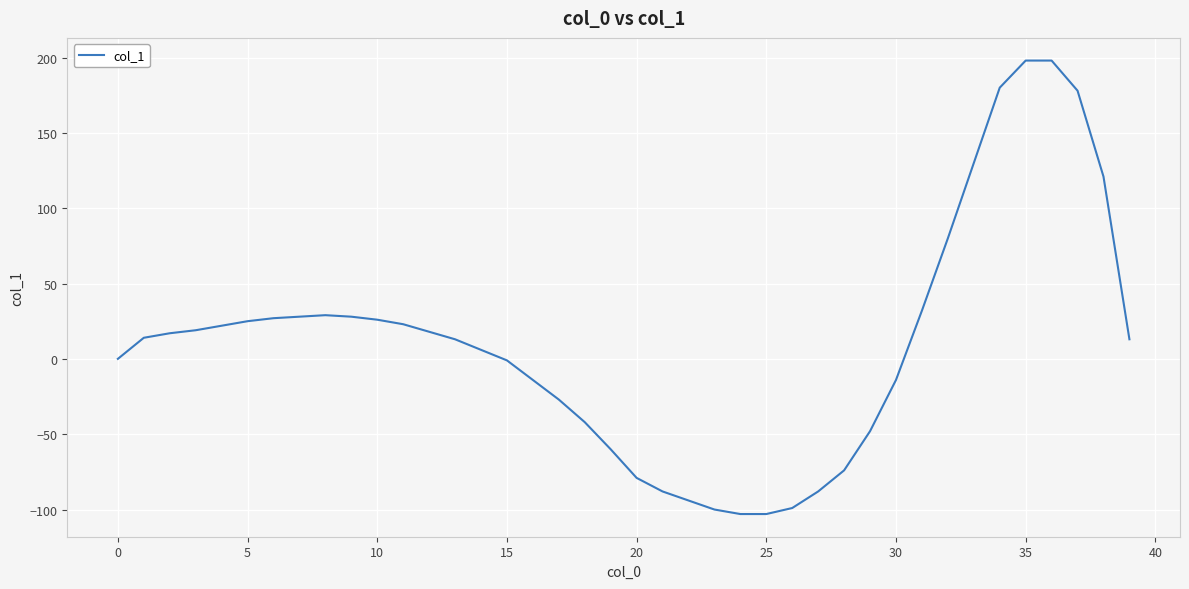

What is the difference between the maximum and minimum values?

301